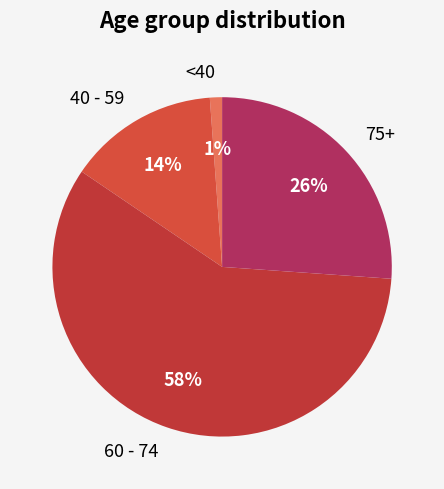

Is there any slice that represents more than half of the pie?

Yes